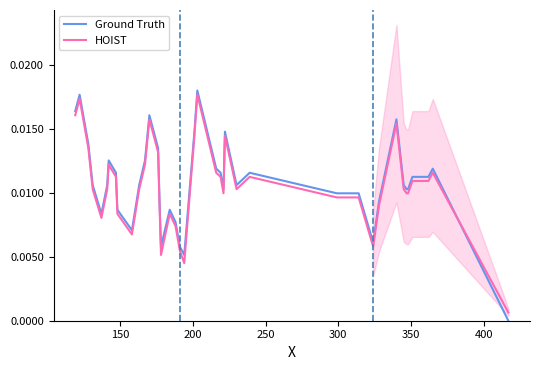

Which series ends up on top after the final intersection of Ground Truth and HOIST?

HOIST